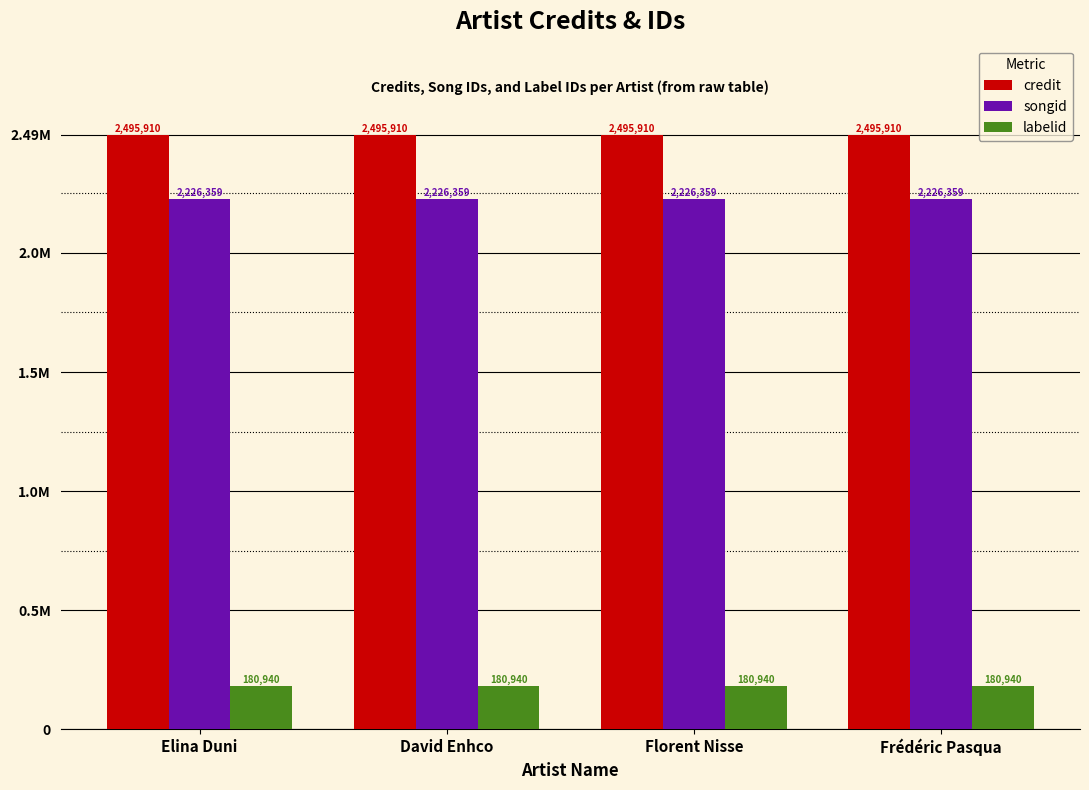

Does the chart contain any negative values?

No